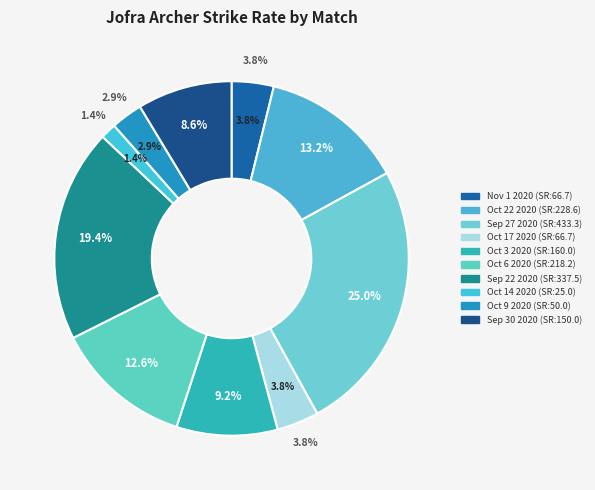

To the nearest percent, what is the difference between the Oct 22 2020 and Sep 30 2020 slice percentages?

5%